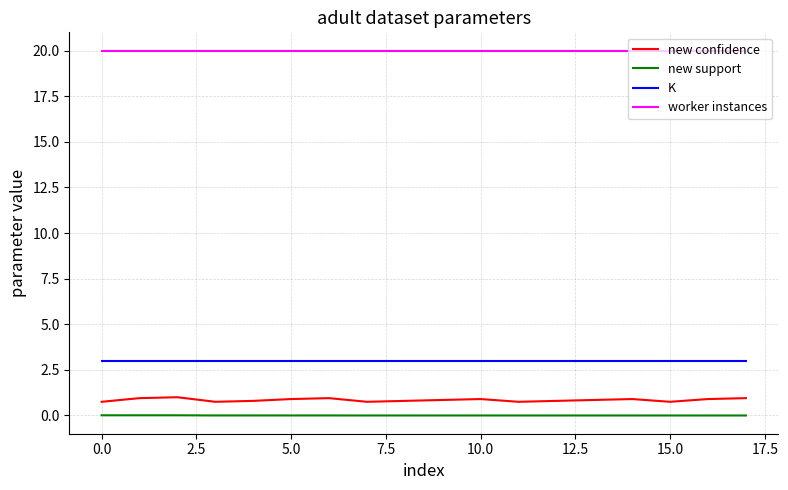

Is this an area chart (filled region under the line)?

No